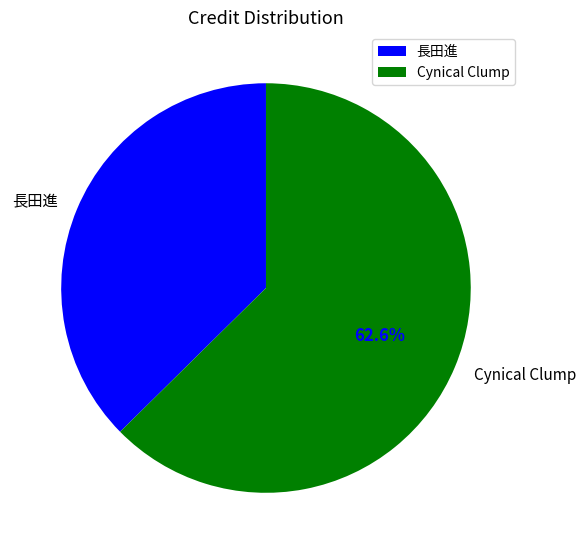

Which category has the smallest portion of the pie?

長田進